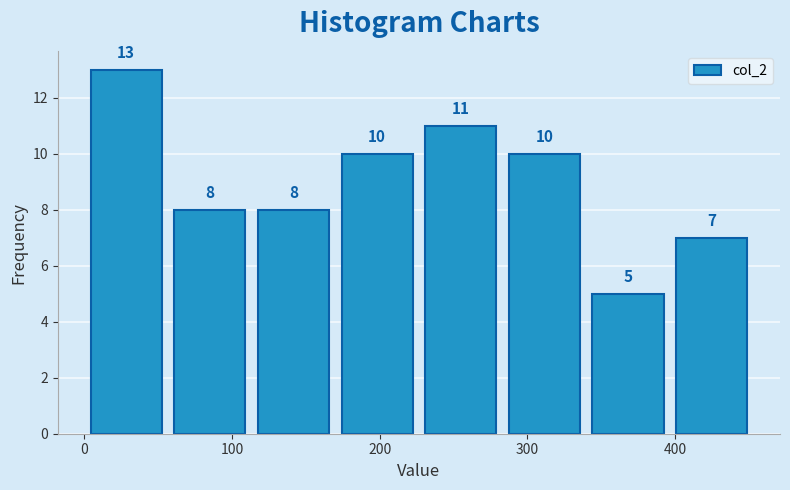

Which range on the x-axis has the tallest bar?

0 to 60